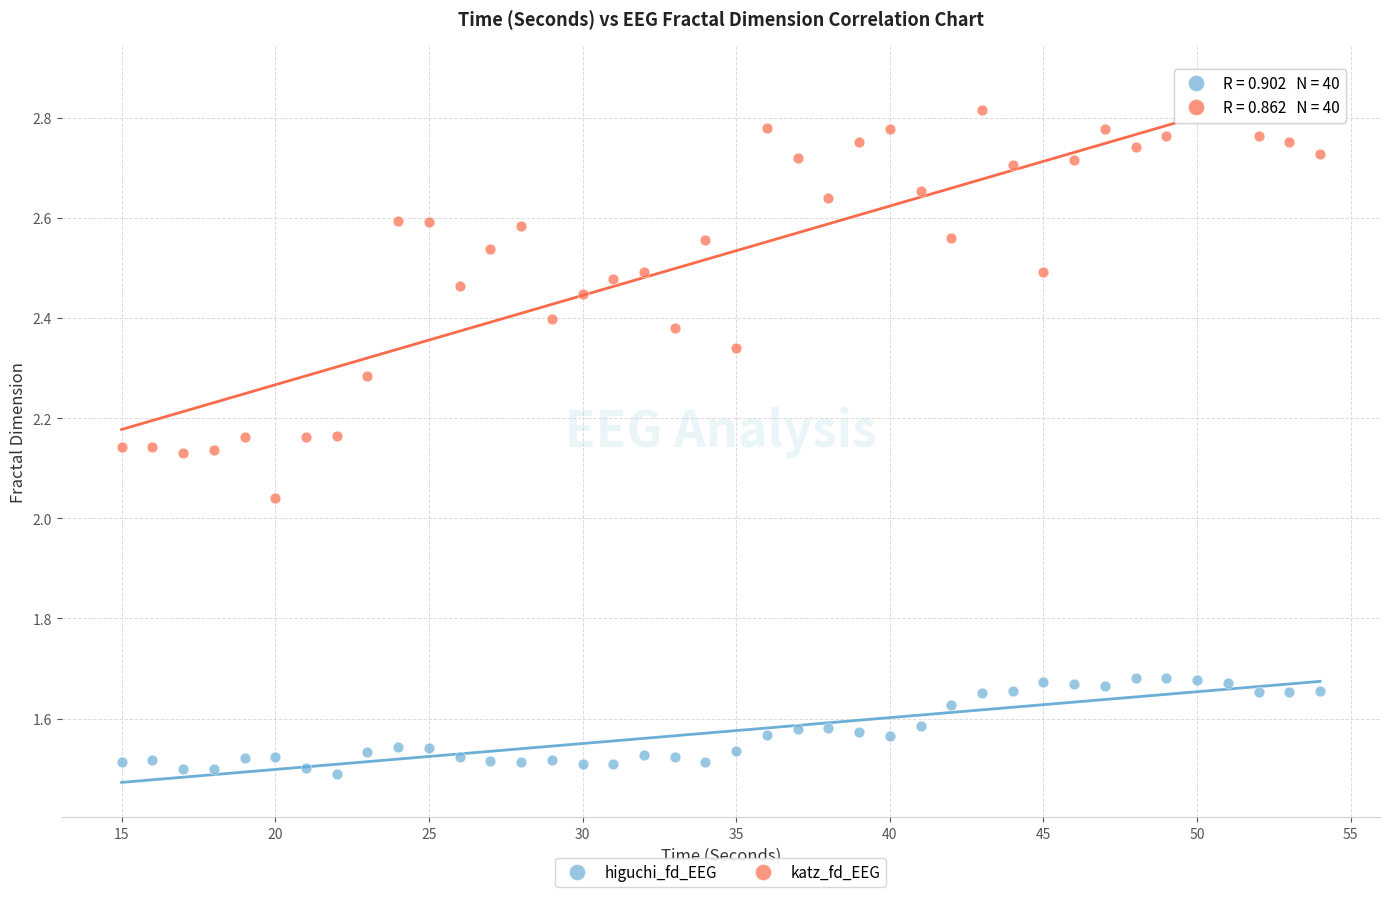

Across all data points, what is the range of X values (max minus min)?

39.0